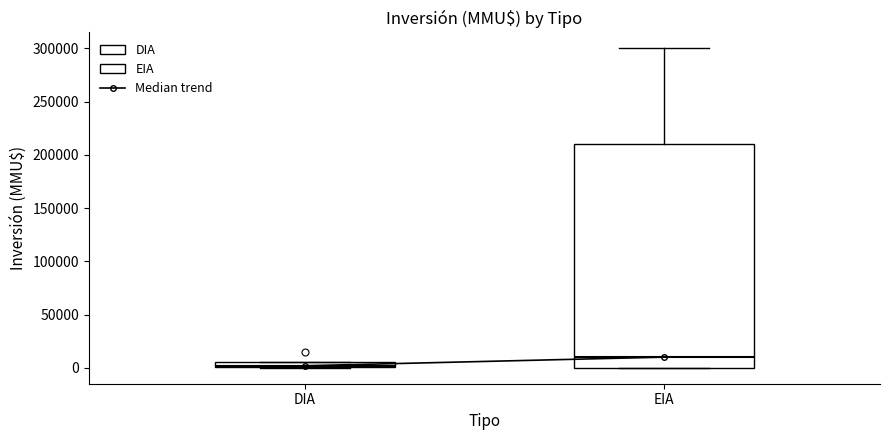

Where does the upper whisker of the box for EIA end on the y-axis? The values are not printed on the chart, so give them approximately, as read against the axis.

300000